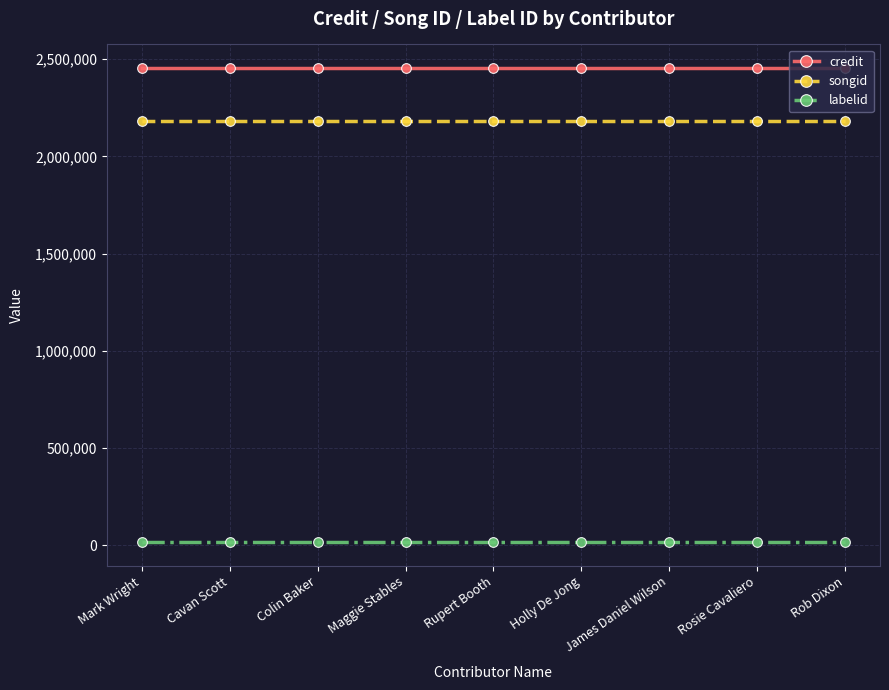

The songid series shows 1126477 at Mark Wright. True or false?

False